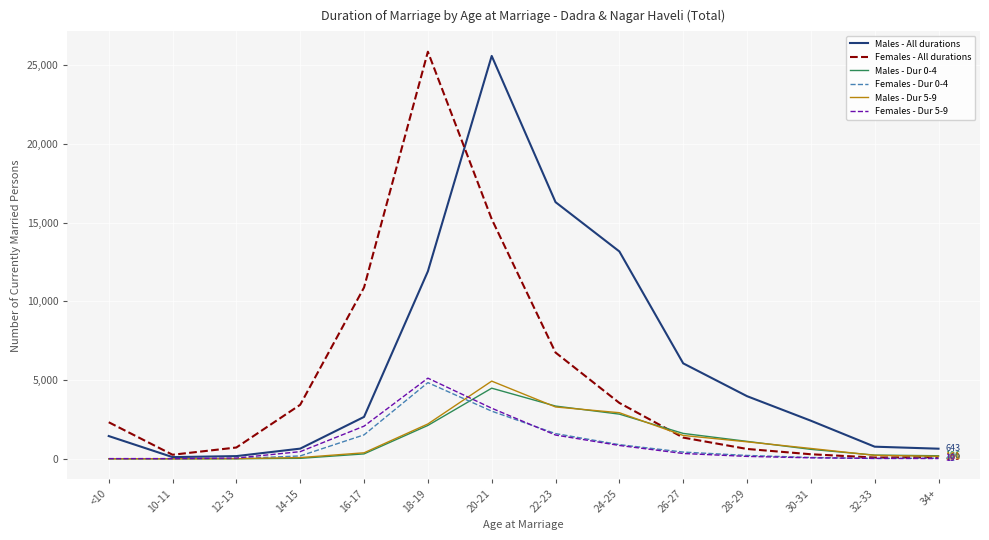

The value of Females - All durations at 18-19 is 25848. True or false?

True